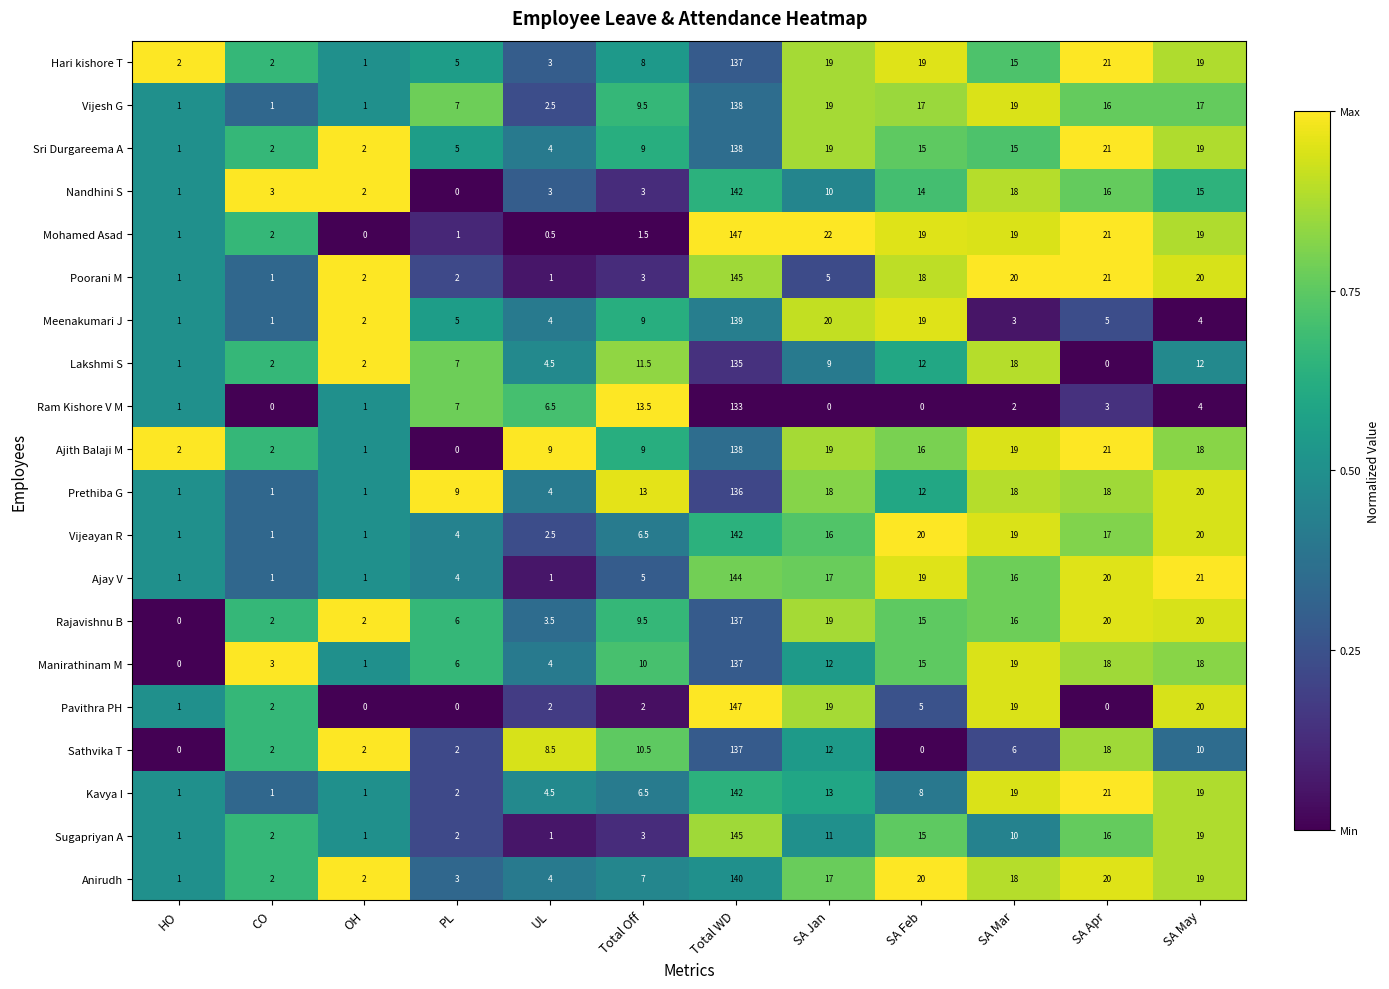

Which series has the largest total across all categories?

Ajith Balaji M